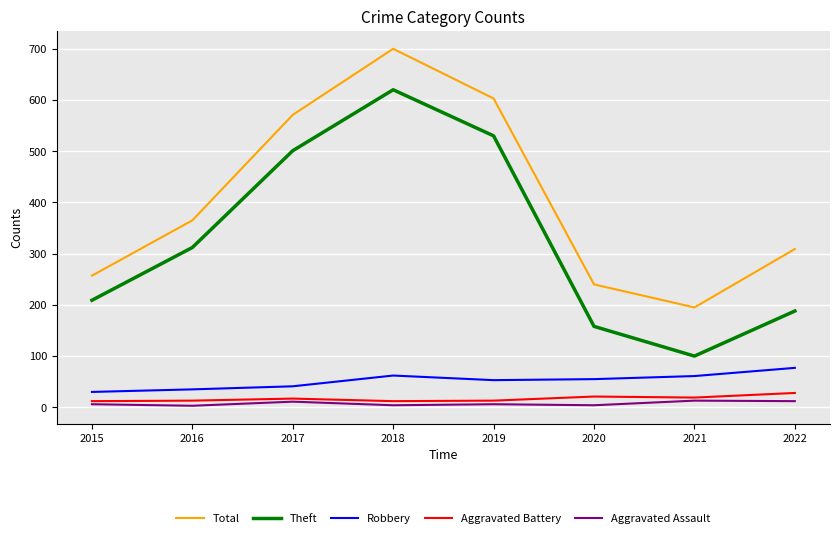

True or false: Aggravated Battery and Robbery intersect in this chart.

False